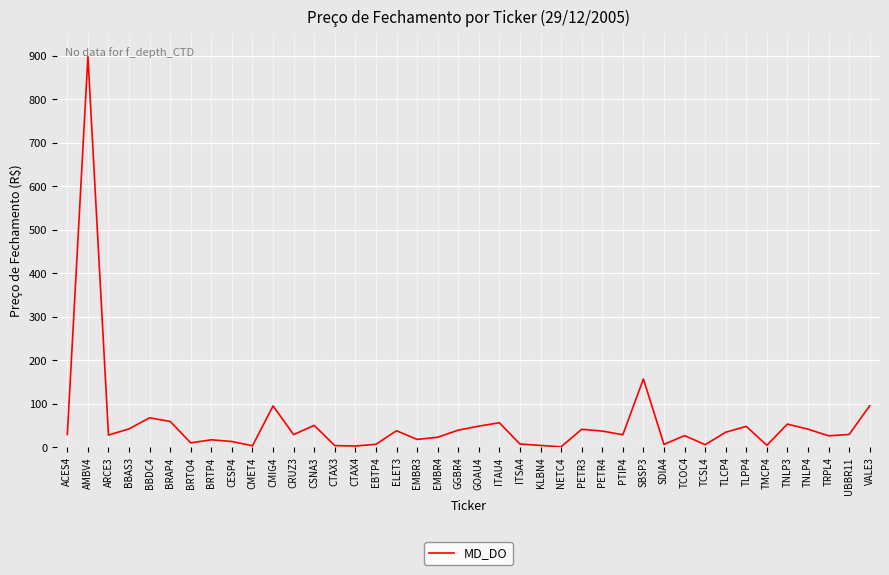

What is the minimum value shown in the chart?

1.1